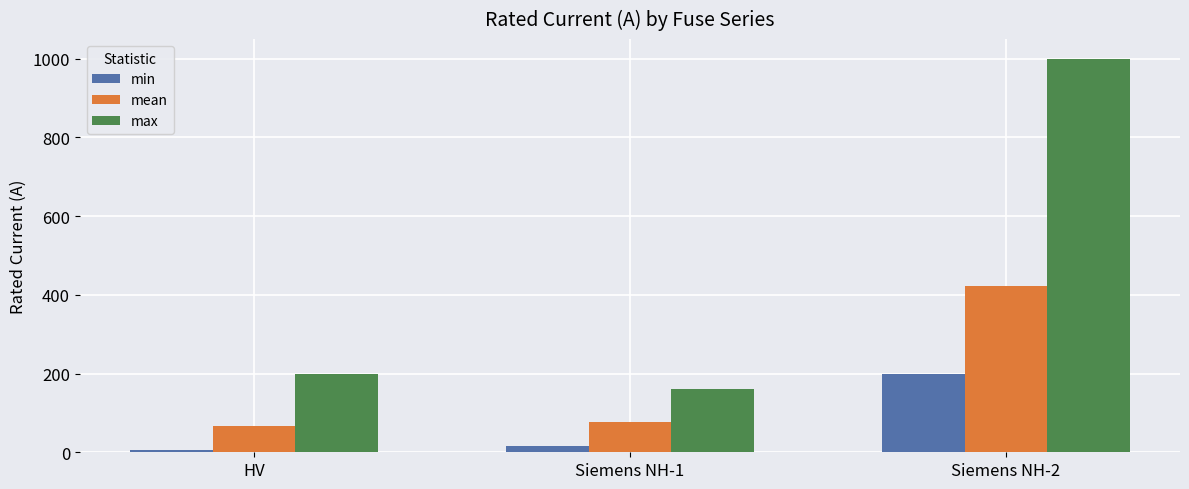

Which series has the largest total across all categories?

max